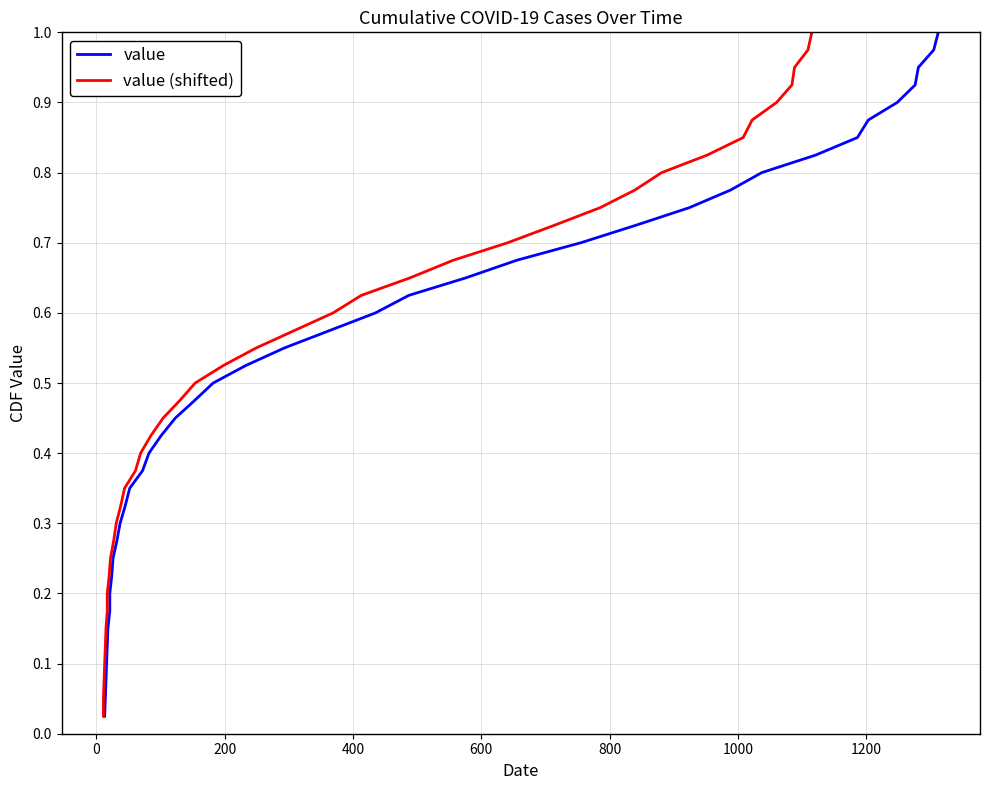

True or false: value and value (shifted) intersect in this chart.

False